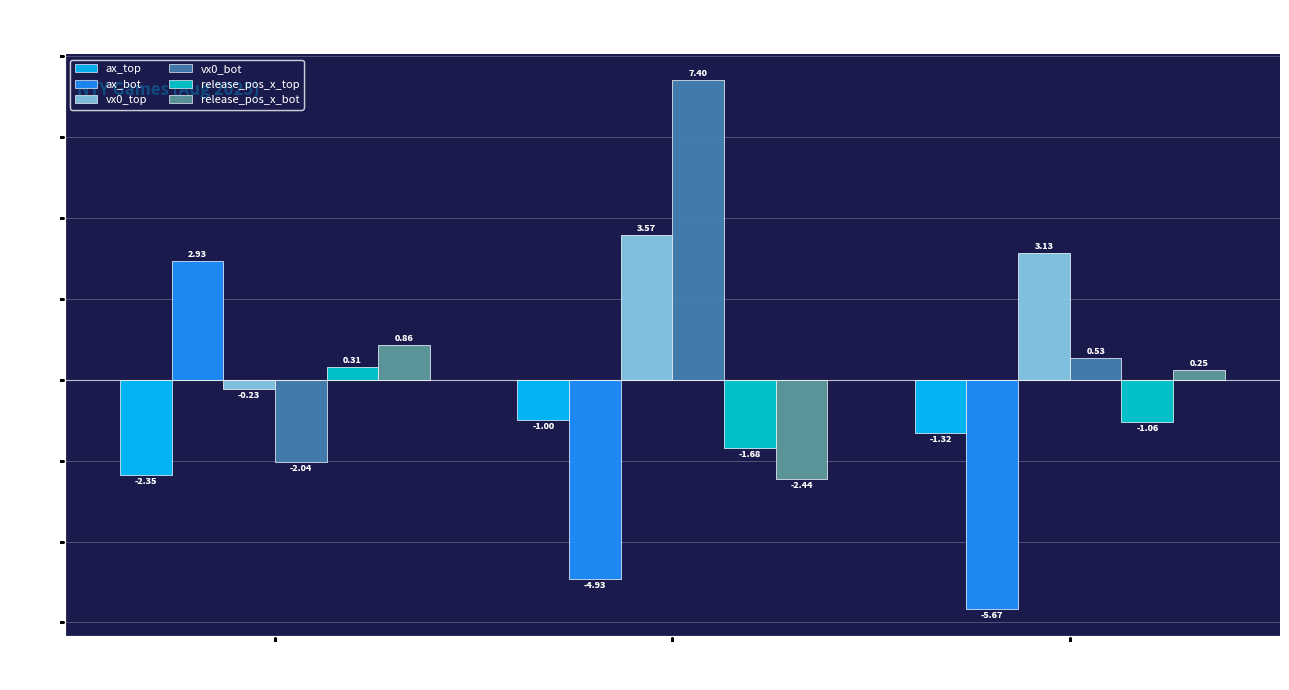

What is the average value of the release_pos_x_bot series?

-0.4